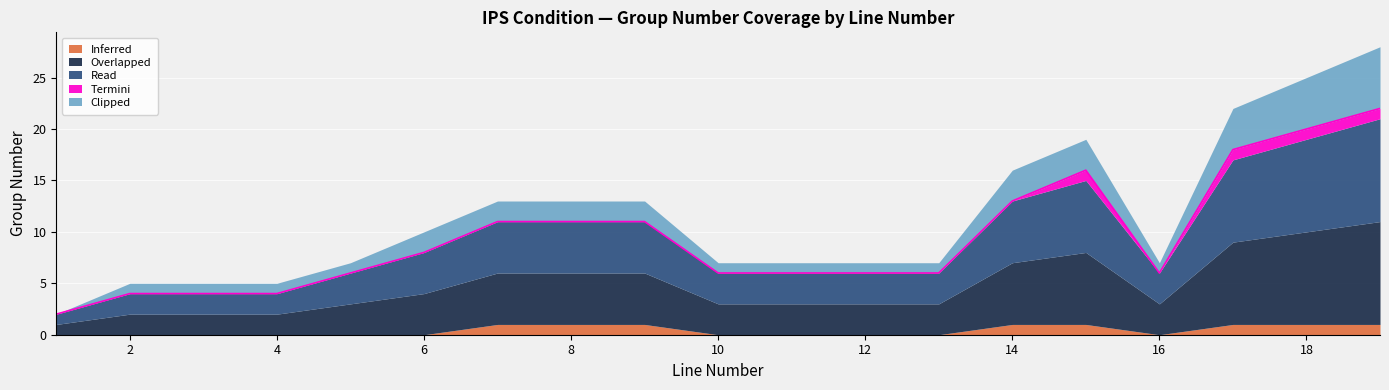

True or false: Termini and Clipped intersect in this chart.

False